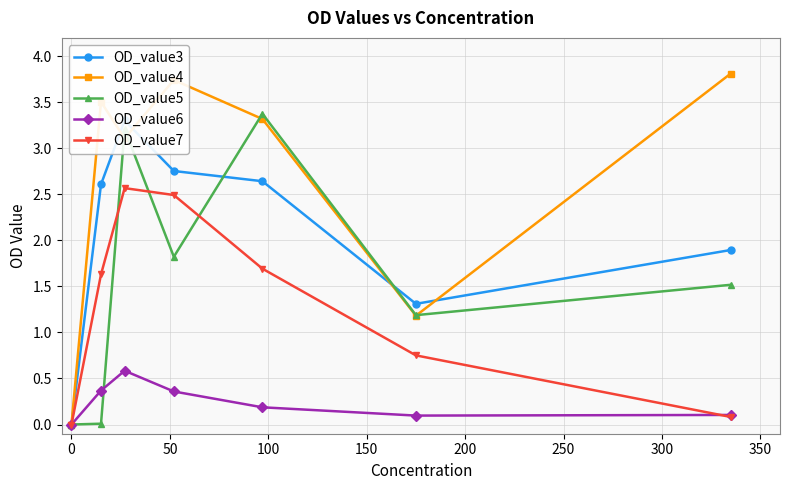

True or false: OD_value5 has more than 2 points higher than both neighbors.

False